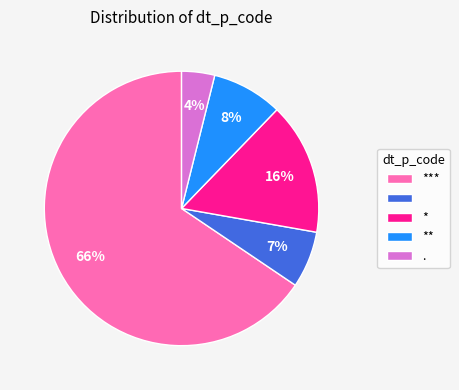

Does any single category account for the majority?

Yes